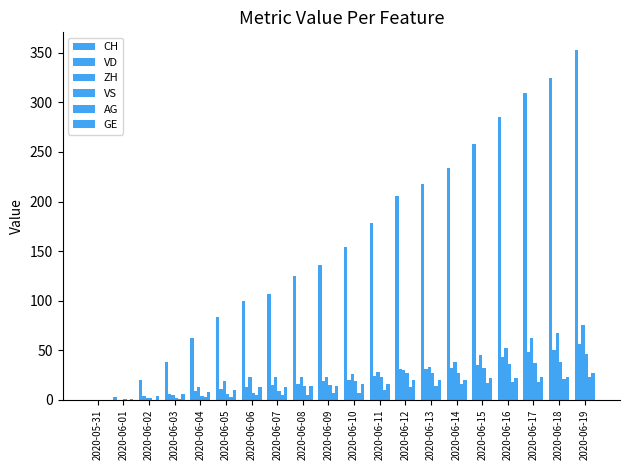

Reading left to right, transcribe all the data shown in this chart.

CH: 2020-05-31=0	2020-06-01=3	2020-06-02=20	2020-06-03=38	2020-06-04=62	2020-06-05=84	2020-06-06=100	2020-06-07=107	2020-06-08=125	2020-06-09=136	2020-06-10=154	2020-06-11=178	2020-06-12=206	2020-06-13=218	2020-06-14=234	2020-06-15=258	2020-06-16=285	2020-06-17=309	2020-06-18=325	2020-06-19=353
VD: 2020-05-31=0	2020-06-01=0	2020-06-02=4	2020-06-03=6	2020-06-04=9	2020-06-05=11	2020-06-06=13	2020-06-07=15	2020-06-08=16	2020-06-09=19	2020-06-10=20	2020-06-11=24	2020-06-12=31	2020-06-13=31	2020-06-14=32	2020-06-15=35	2020-06-16=43	2020-06-17=48	2020-06-18=50	2020-06-19=56
ZH: 2020-05-31=0	2020-06-01=0	2020-06-02=2	2020-06-03=5	2020-06-04=13	2020-06-05=19	2020-06-06=23	2020-06-07=23	2020-06-08=23	2020-06-09=23	2020-06-10=26	2020-06-11=28	2020-06-12=30	2020-06-13=33	2020-06-14=38	2020-06-15=45	2020-06-16=52	2020-06-17=62	2020-06-18=67	2020-06-19=75
VS: 2020-05-31=0	2020-06-01=1	2020-06-02=2	2020-06-03=2	2020-06-04=4	2020-06-05=6	2020-06-06=7	2020-06-07=9	2020-06-08=14	2020-06-09=15	2020-06-10=19	2020-06-11=23	2020-06-12=27	2020-06-13=27	2020-06-14=27	2020-06-15=32	2020-06-16=36	2020-06-17=37	2020-06-18=38	2020-06-19=46
AG: 2020-05-31=0	2020-06-01=0	2020-06-02=0	2020-06-03=1	2020-06-04=3	2020-06-05=3	2020-06-06=5	2020-06-07=5	2020-06-08=5	2020-06-09=7	2020-06-10=7	2020-06-11=10	2020-06-12=13	2020-06-13=14	2020-06-14=16	2020-06-15=17	2020-06-16=18	2020-06-17=18	2020-06-18=21	2020-06-19=23
GE: 2020-05-31=0	2020-06-01=1	2020-06-02=4	2020-06-03=6	2020-06-04=8	2020-06-05=10	2020-06-06=13	2020-06-07=13	2020-06-08=14	2020-06-09=14	2020-06-10=16	2020-06-11=16	2020-06-12=20	2020-06-13=20	2020-06-14=20	2020-06-15=22	2020-06-16=22	2020-06-17=23	2020-06-18=23	2020-06-19=27